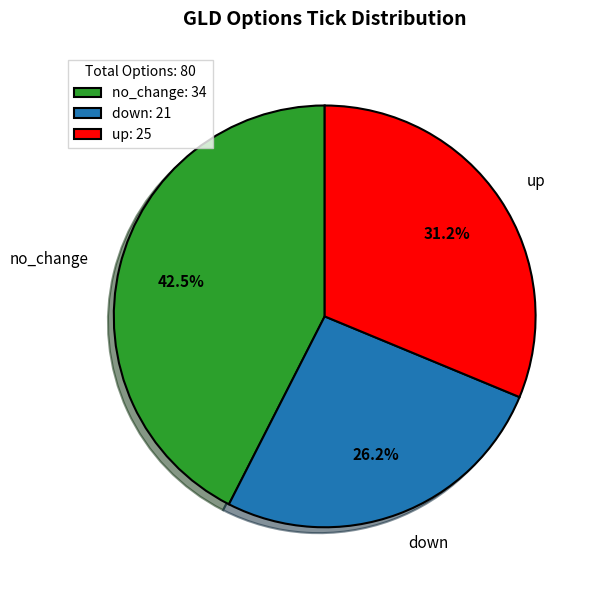

How much of the chart is everything except no_change?

57.5%